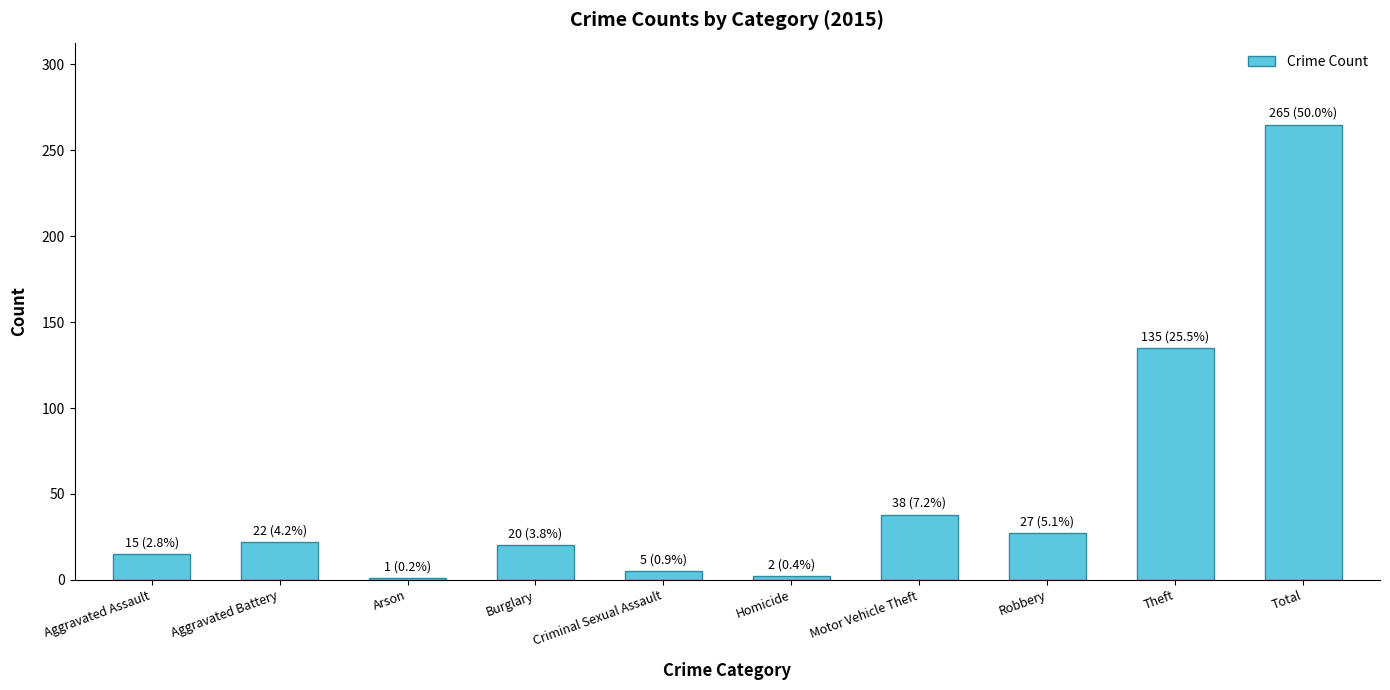

The value at Motor Vehicle Theft is 38. True or false?

True